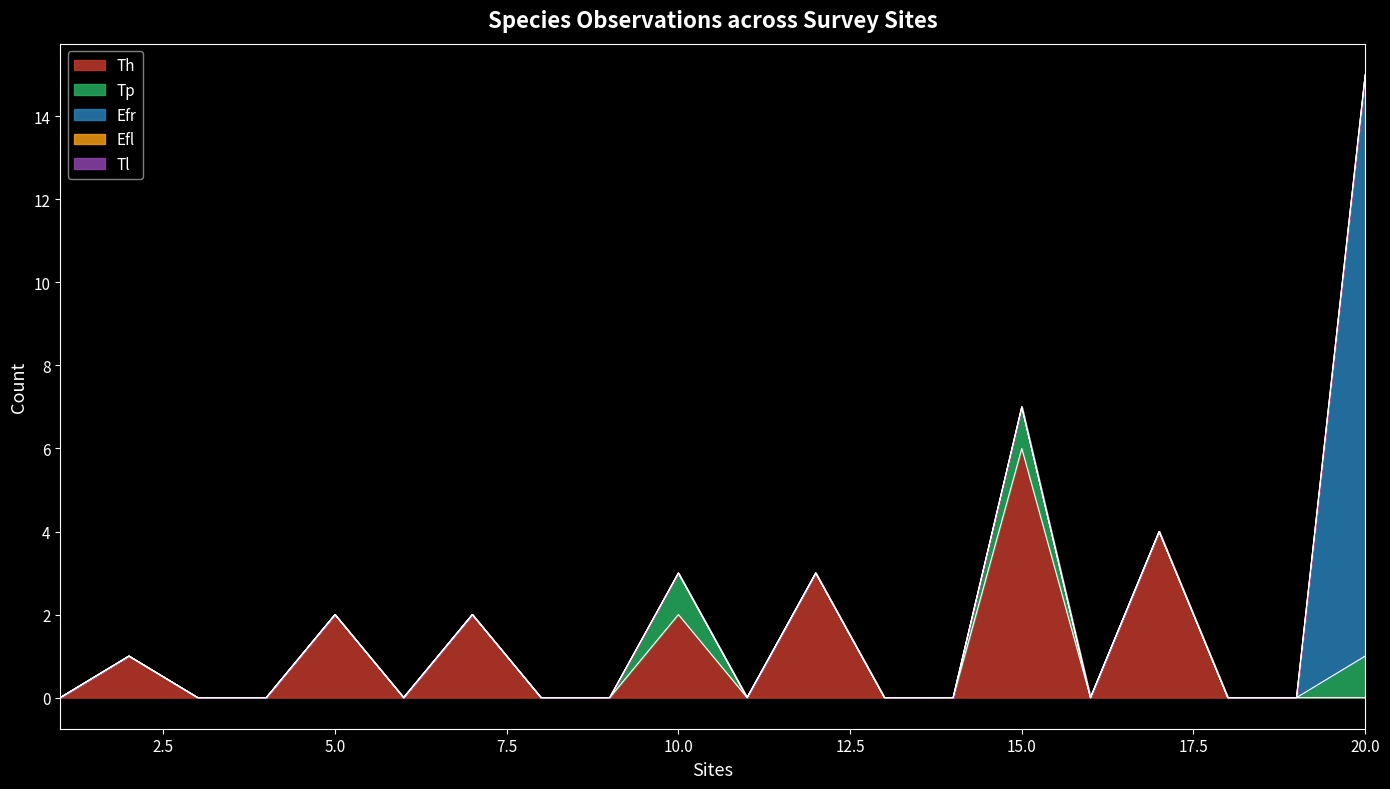

Reading left to right, what are all the values shown in this chart?

Th: 1=0	2=1	3=0	4=0	5=2	6=0	7=2	8=0	9=0	10=2	11=0	12=3	13=0	14=0	15=6	16=0	17=4	18=0	19=0	20=0
Tp: 1=0	2=0	3=0	4=0	5=0	6=0	7=0	8=0	9=0	10=1	11=0	12=0	13=0	14=0	15=1	16=0	17=0	18=0	19=0	20=1
Efr: 1=0	2=0	3=0	4=0	5=0	6=0	7=0	8=0	9=0	10=0	11=0	12=0	13=0	14=0	15=0	16=0	17=0	18=0	19=0	20=14
Efl: 1=0	2=0	3=0	4=0	5=0	6=0	7=0	8=0	9=0	10=0	11=0	12=0	13=0	14=0	15=0	16=0	17=0	18=0	19=0	20=0
Tl: 1=0	2=0	3=0	4=0	5=0	6=0	7=0	8=0	9=0	10=0	11=0	12=0	13=0	14=0	15=0	16=0	17=0	18=0	19=0	20=0